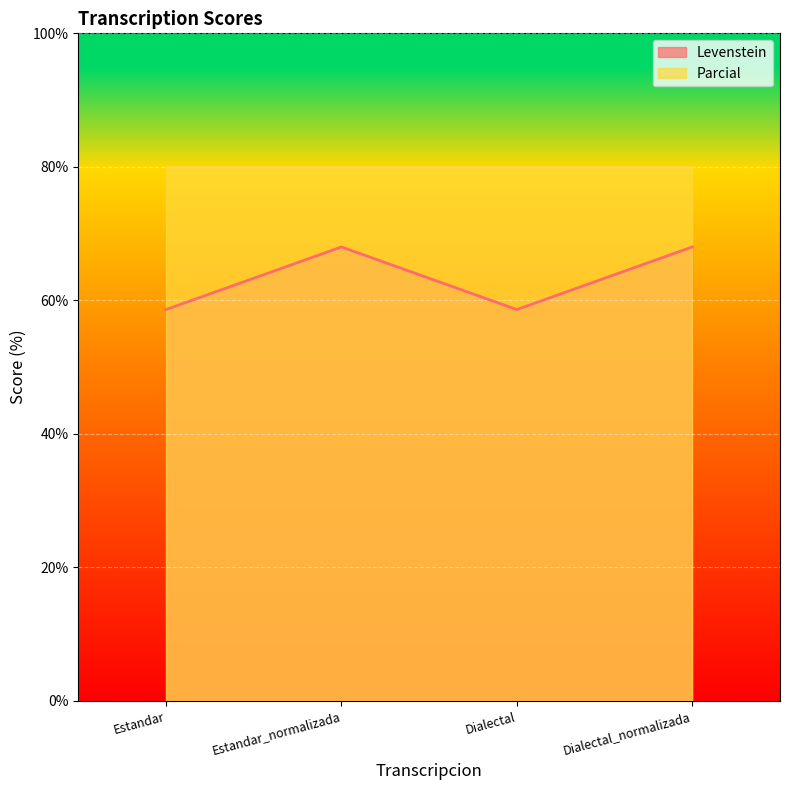

Reading left to right, what are all the values shown in this chart?

58.6	68.0	58.6	68.0